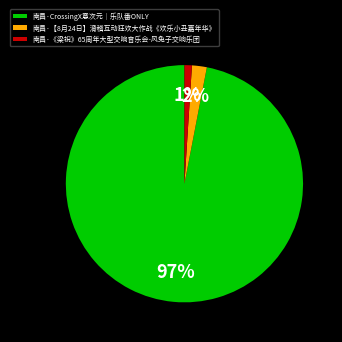

To the nearest percent, what portion does 南昌·CrossingX意次元｜乐队番ONLY represent?

97%